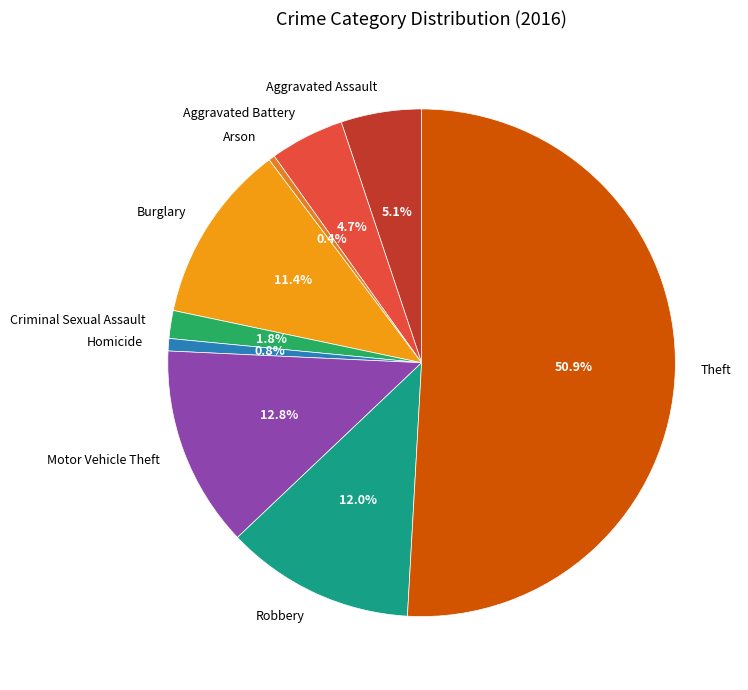

Does Motor Vehicle Theft account for over 50% of the chart?

No